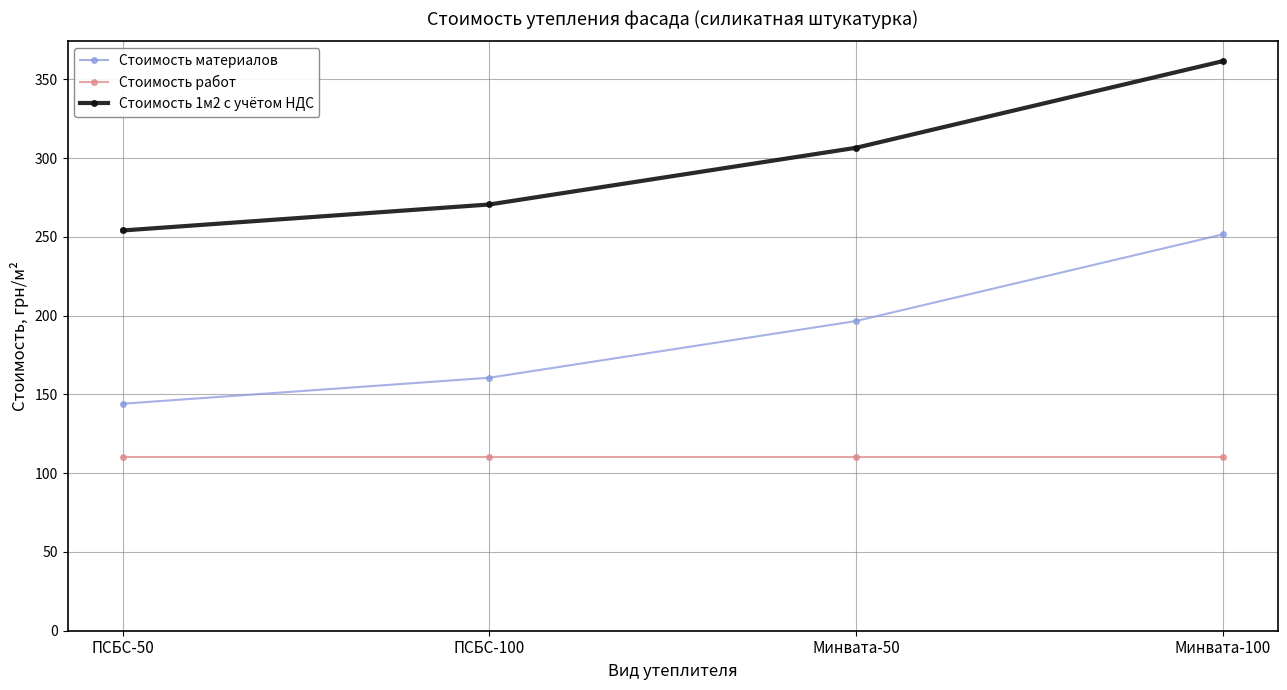

Count the number of categories in the chart.

4